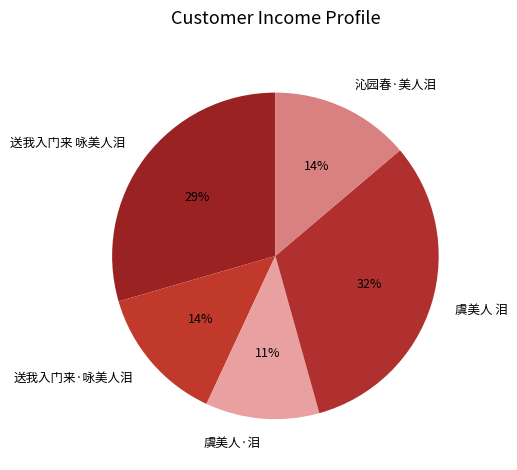

Which has a higher value, 沁园春·美人泪 or 送我入门来 咏美人泪?

送我入门来 咏美人泪